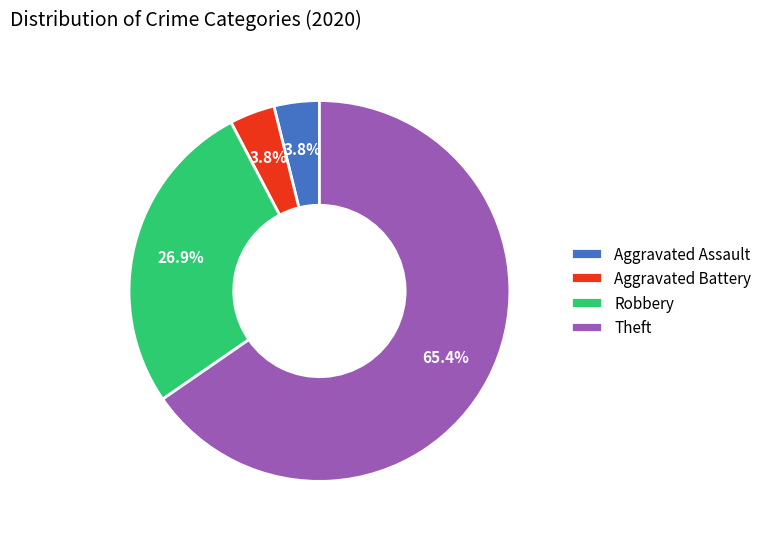

To the nearest percent, what percentage of the pie is Aggravated Battery?

4%